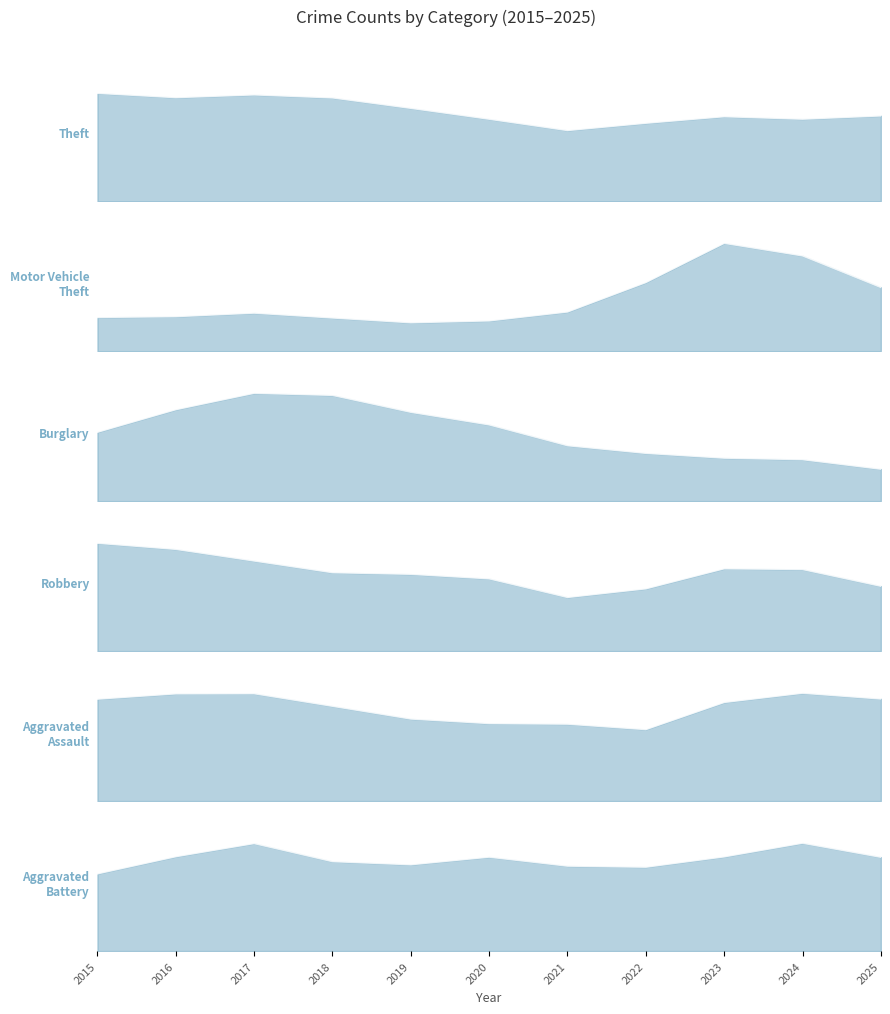

Between 2016 and 2015, which is larger?

2015